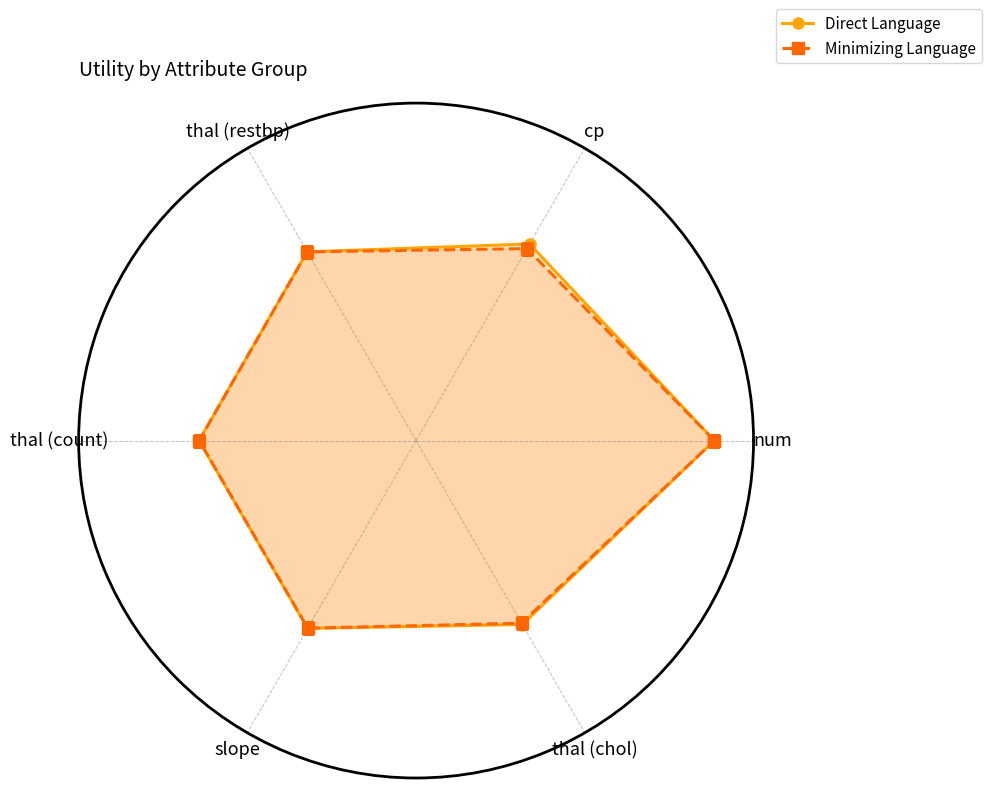

True or false: Direct Language and Minimizing Language cross at least once.

False